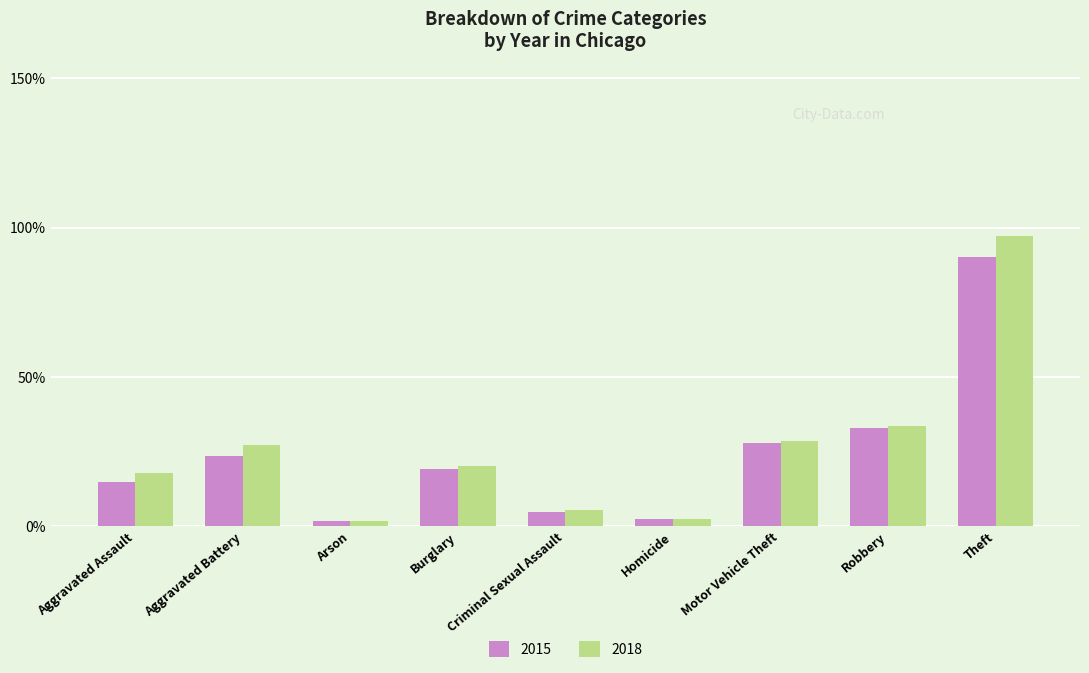

Reading left to right, what are all the values shown in this chart?

2015: 0.1	0.2	0.0	0.2	0.0	0.0	0.3	0.3	0.9
2018: 0.2	0.3	0.0	0.2	0.1	0.0	0.3	0.3	1.0